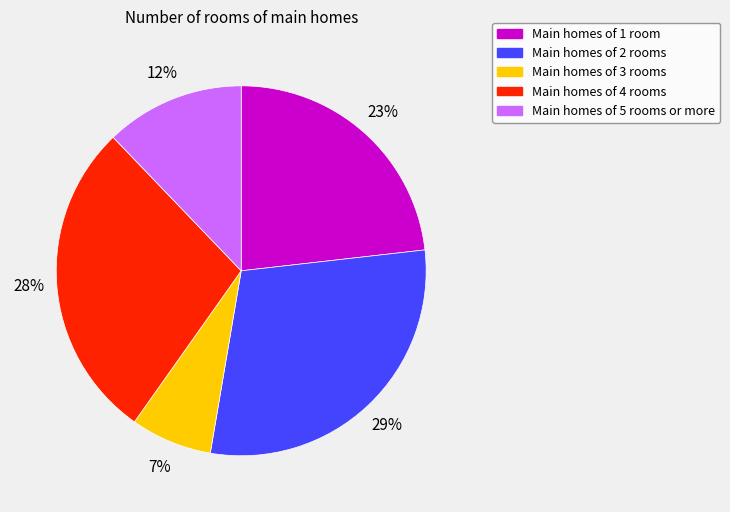

To the nearest percent, what is the average slice percentage?

20%